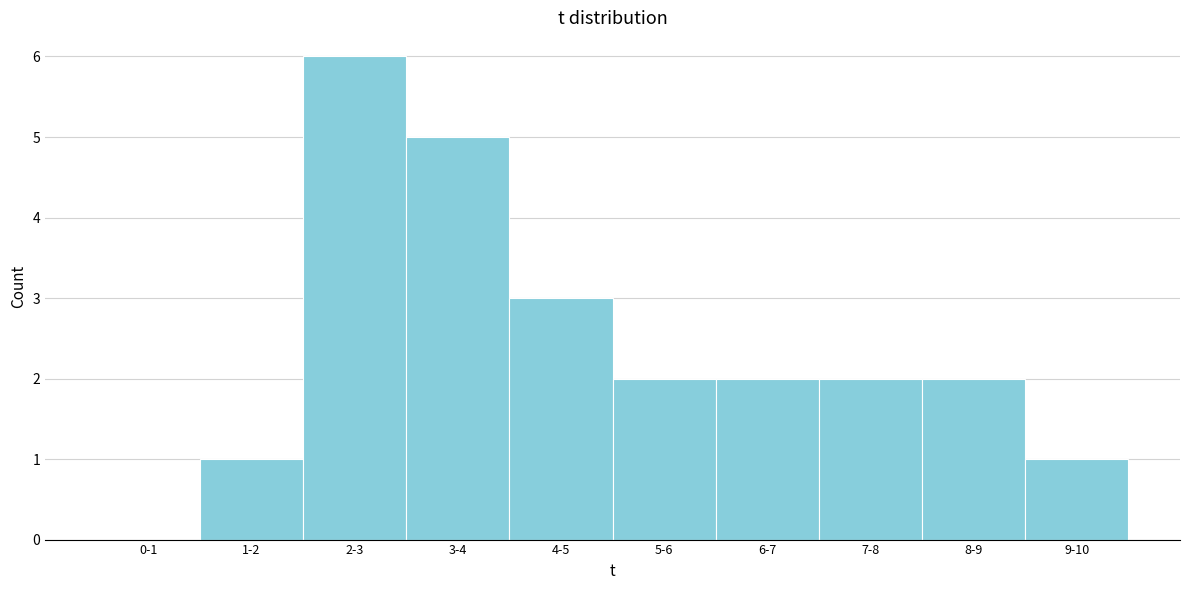

Reading left to right, list all the values displayed in this chart.

0-1=0	1-2=1	2-3=6	3-4=5	4-5=3	5-6=2	6-7=2	7-8=2	8-9=2	9-10=1